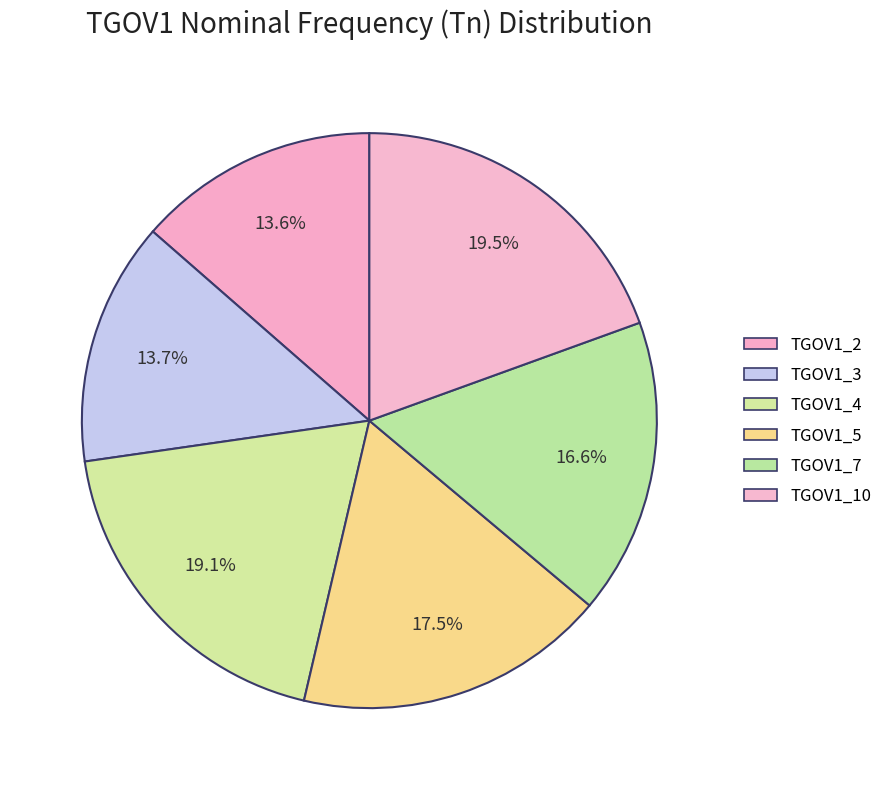

Count the number of slices in the pie.

6